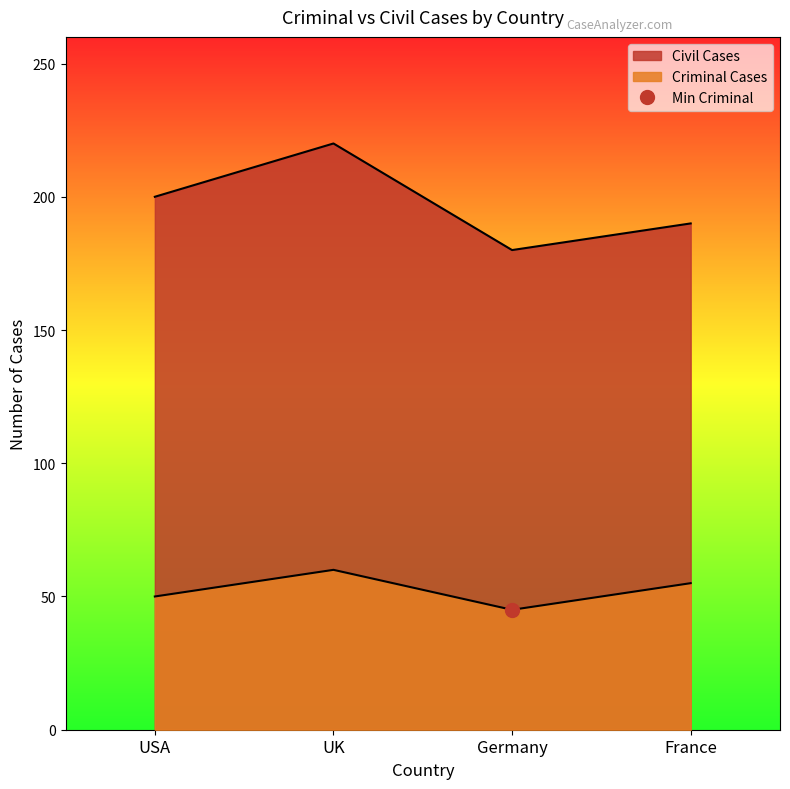

List the labels in order of Civil Cases value, smallest first.

Germany, France, USA, UK